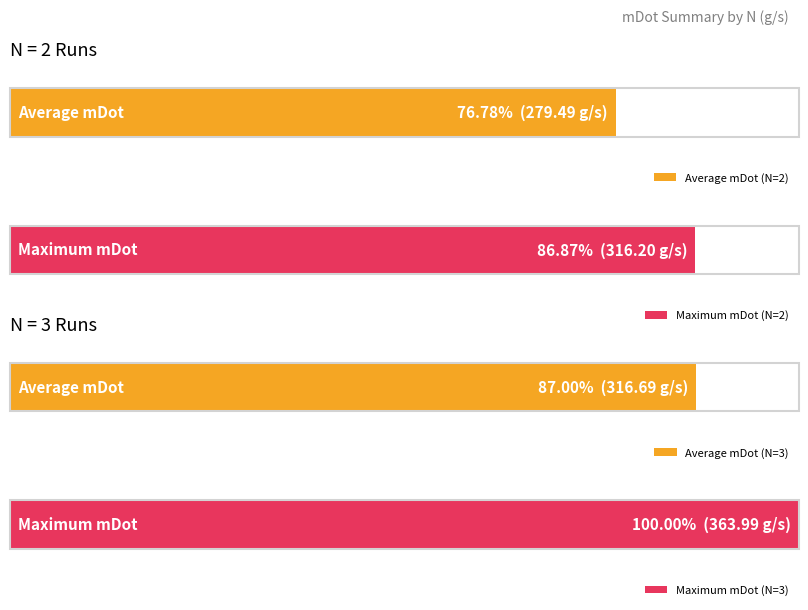

Does the chart contain any negative values?

No